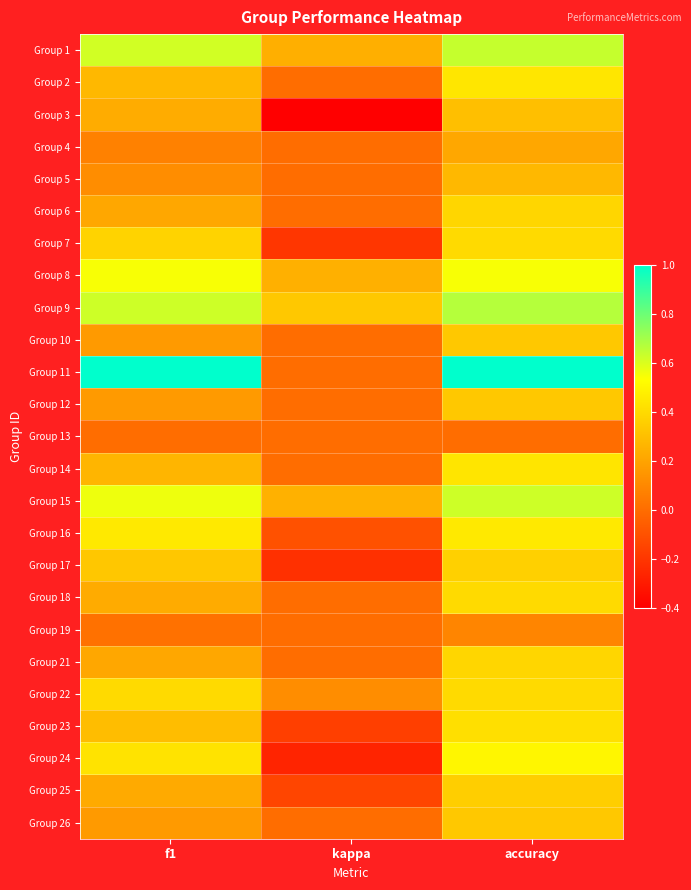

At which category does the chart reach its peak across all series?

f1